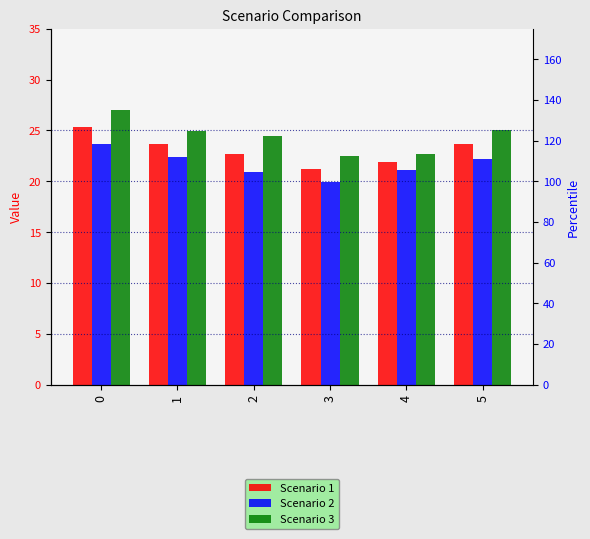

List the labels in order of Scenario 3 value, largest first.

0, 5, 1, 2, 4, 3